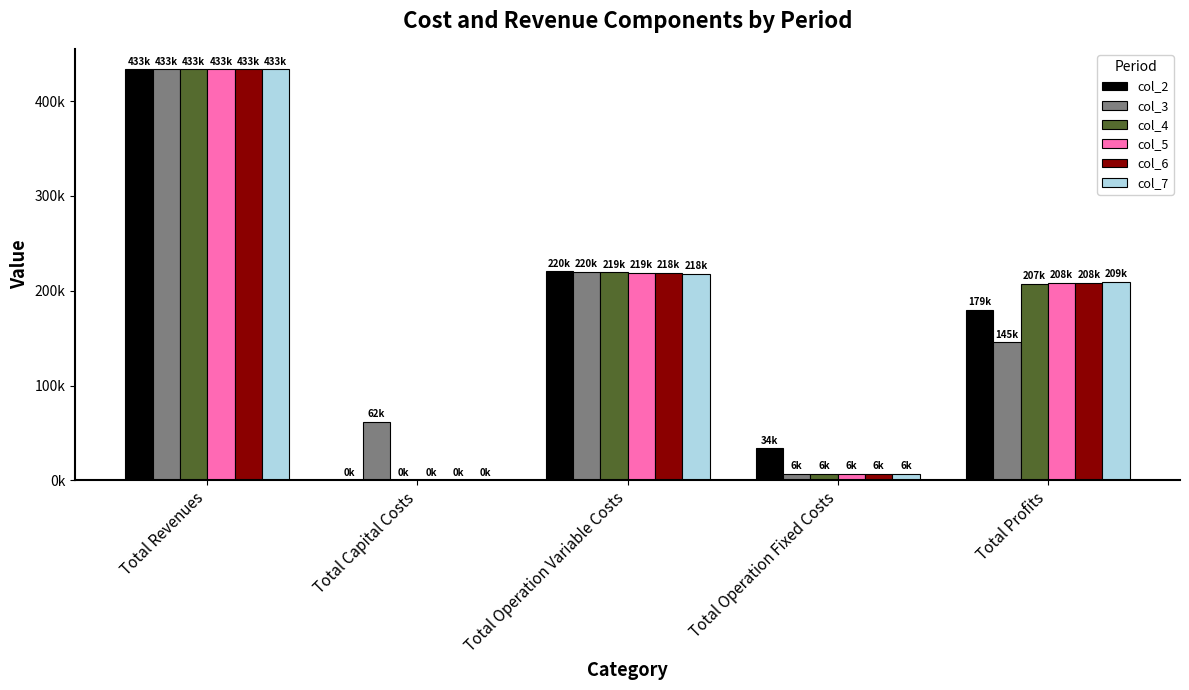

What is the difference between the maximum and minimum values in the col_4 series?

433335.0